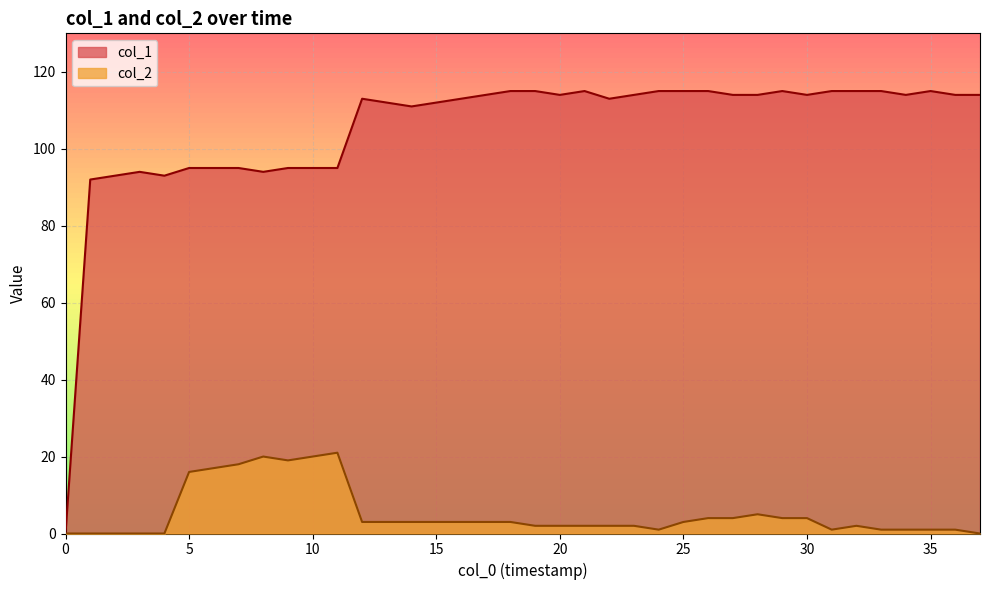

Rank the series by their average value, from lowest to highest.

col_2, col_1